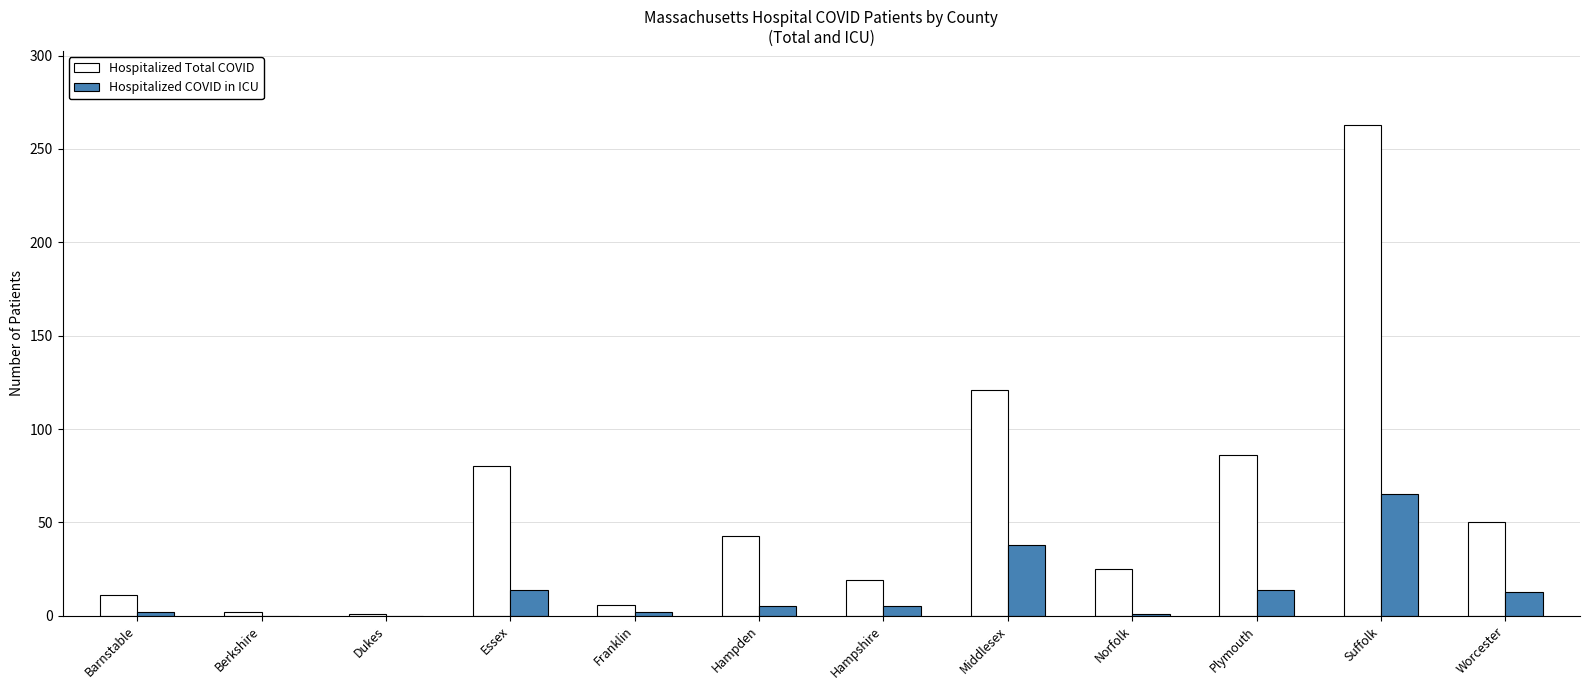

What is the maximum value shown in the chart?

263